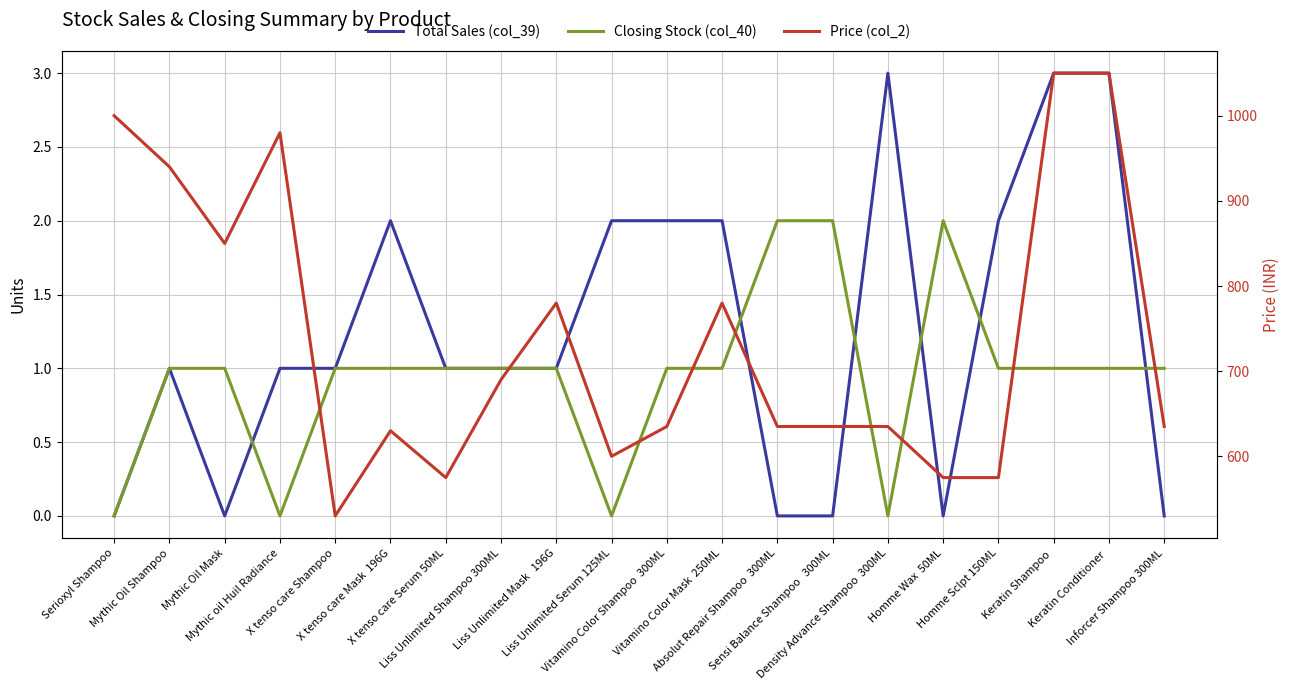

List the series in order of their peak value, highest first.

Price (col_2), Total Sales (col_39), Closing Stock (col_40)